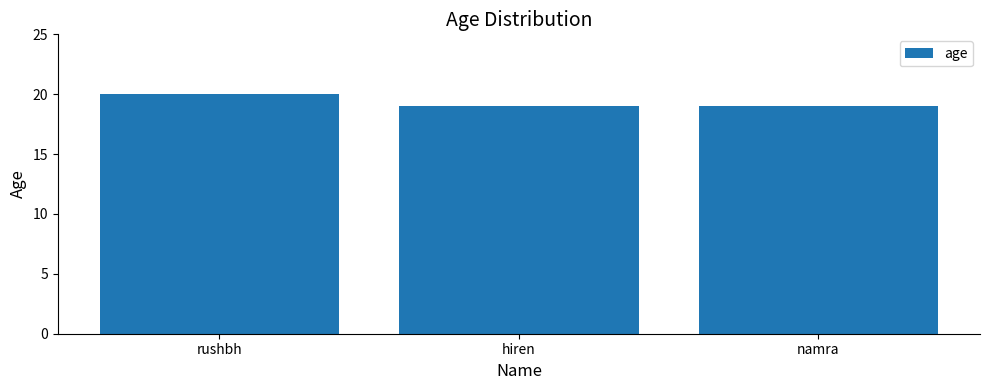

Which category has the highest value across all series?

rushbh